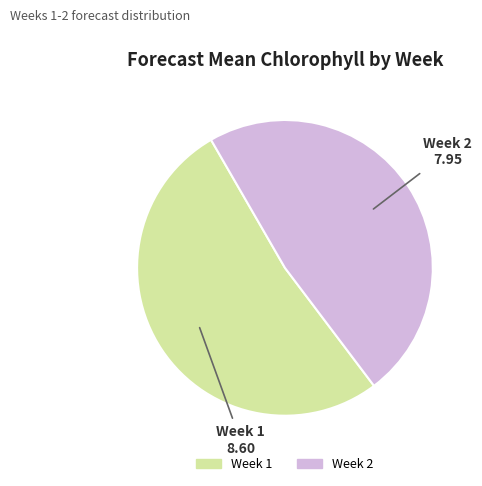

Is the sum of Week 1 and Week 2 greater than half?

Yes